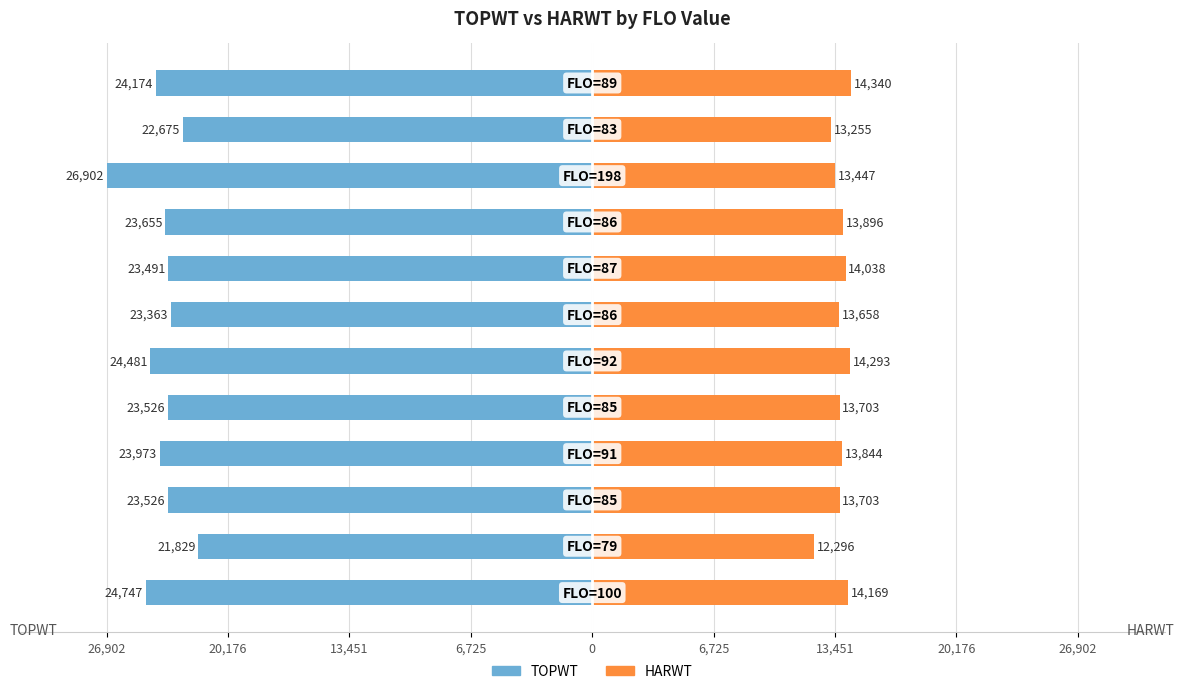

Reading right to left, what are all the values shown in this chart?

TOPWT: -24174	-22675	-26902	-23655	-23491	-23363	-24481	-23526	-23973	-23526	-21829	-24747
HARWT: 14340	13255	13447	13896	14038	13658	14293	13703	13844	13703	12296	14169